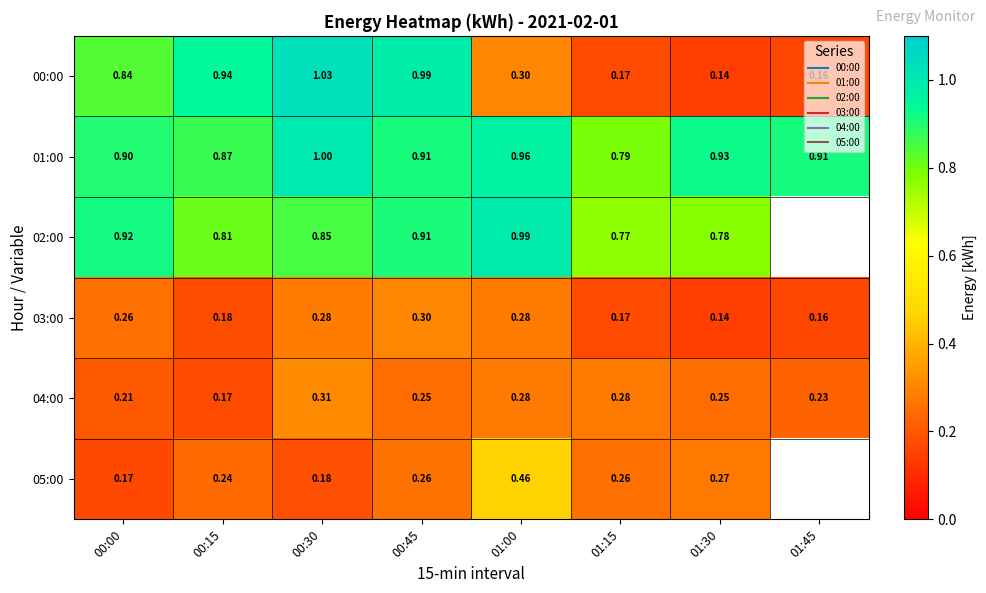

At which label does 02:00 reach its minimum?

01:15